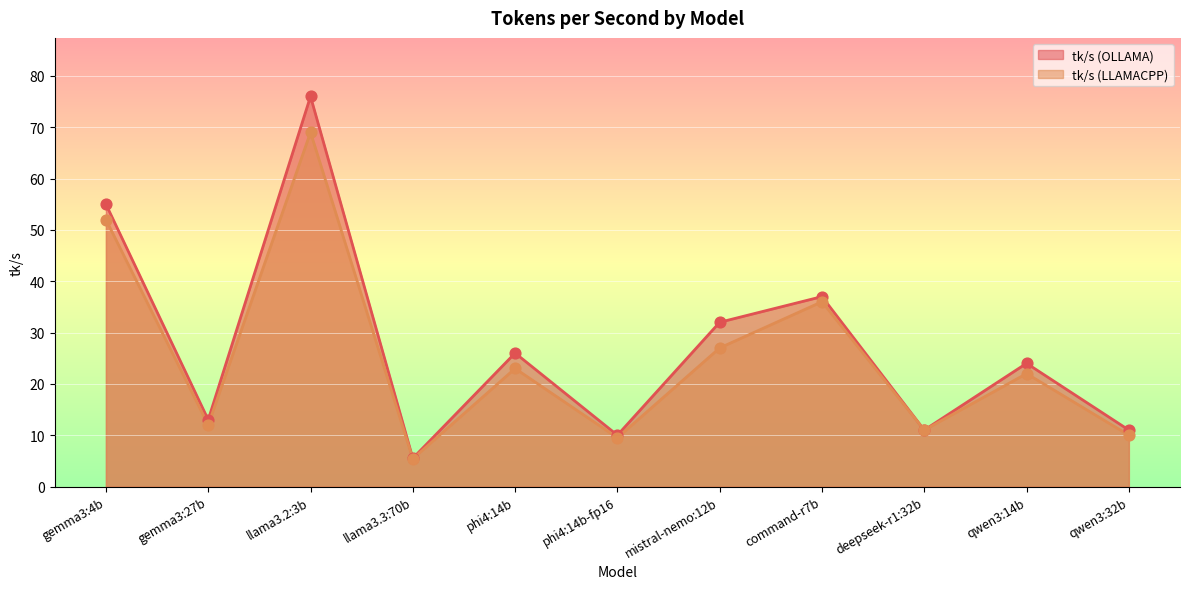

At which category is the sum across all series the highest?

llama3.2:3b